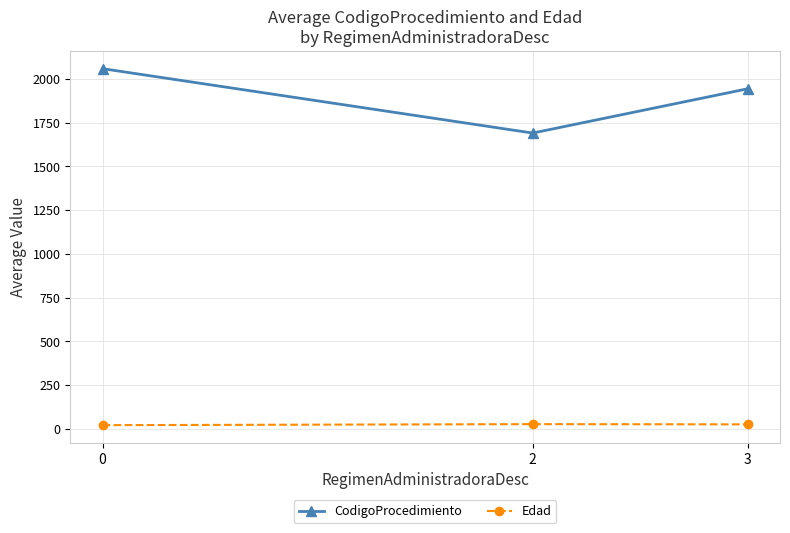

Rank the series by their maximum value, from highest to lowest.

CodigoProcedimiento, Edad